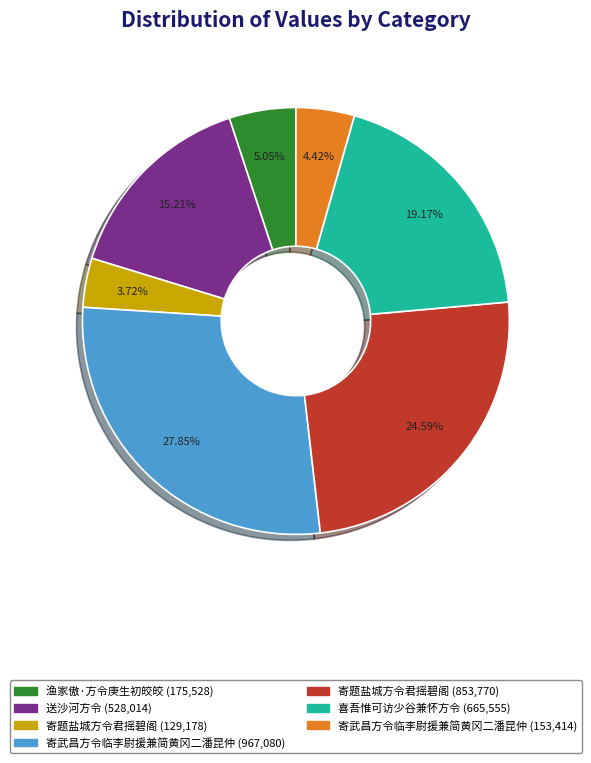

Is there a majority slice in this chart?

No